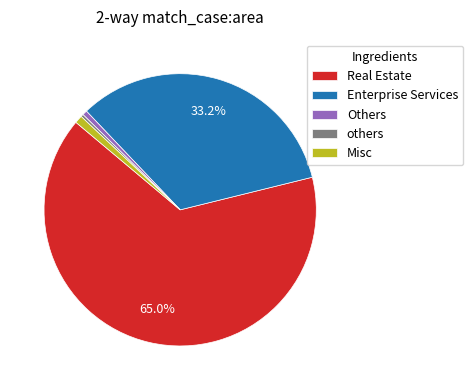

What is the largest slice in the pie chart?

Real Estate